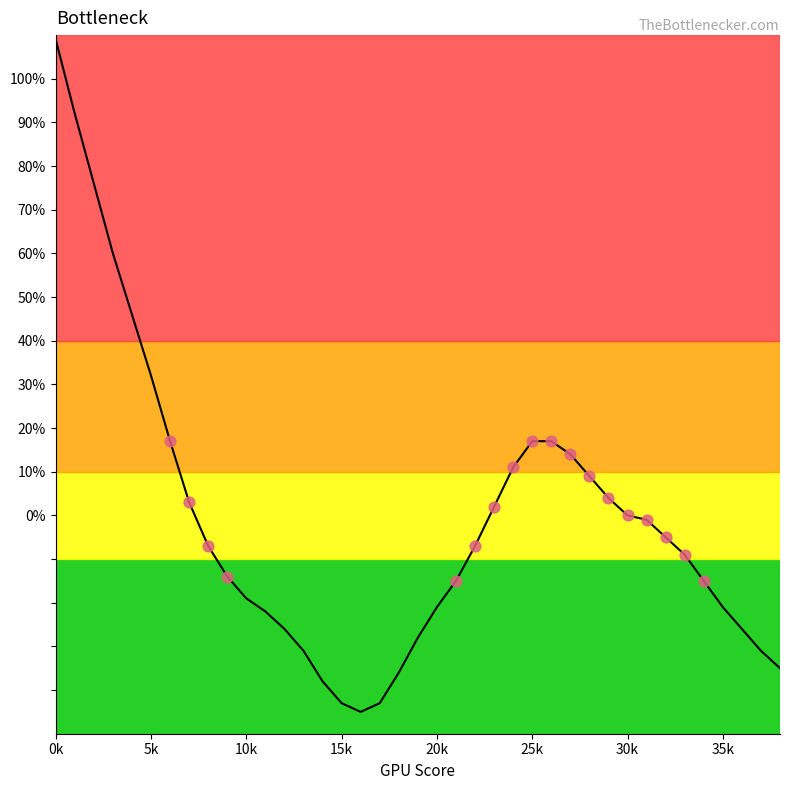

What is the difference between the maximum and minimum values?

154